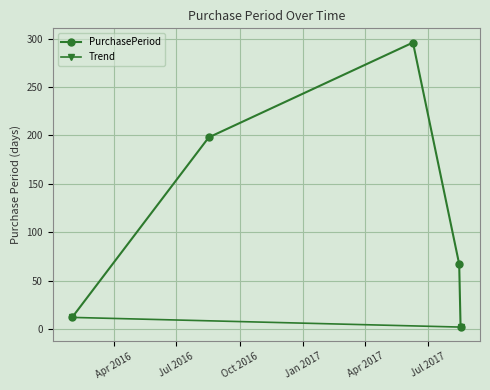

What is the smallest value displayed?

2